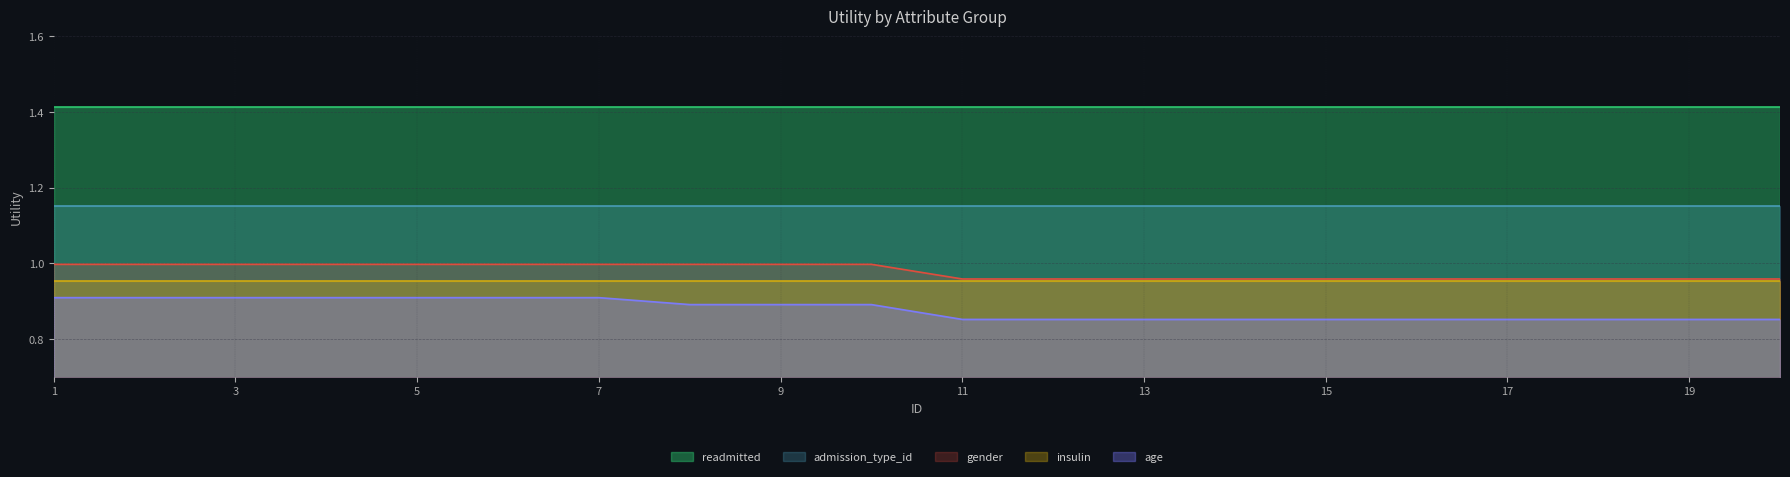

How many lines are shown in the chart?

5